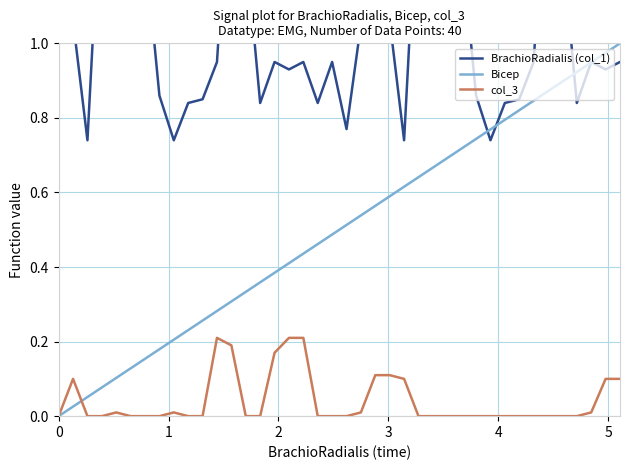

Is this an area chart (filled region under the line)?

No